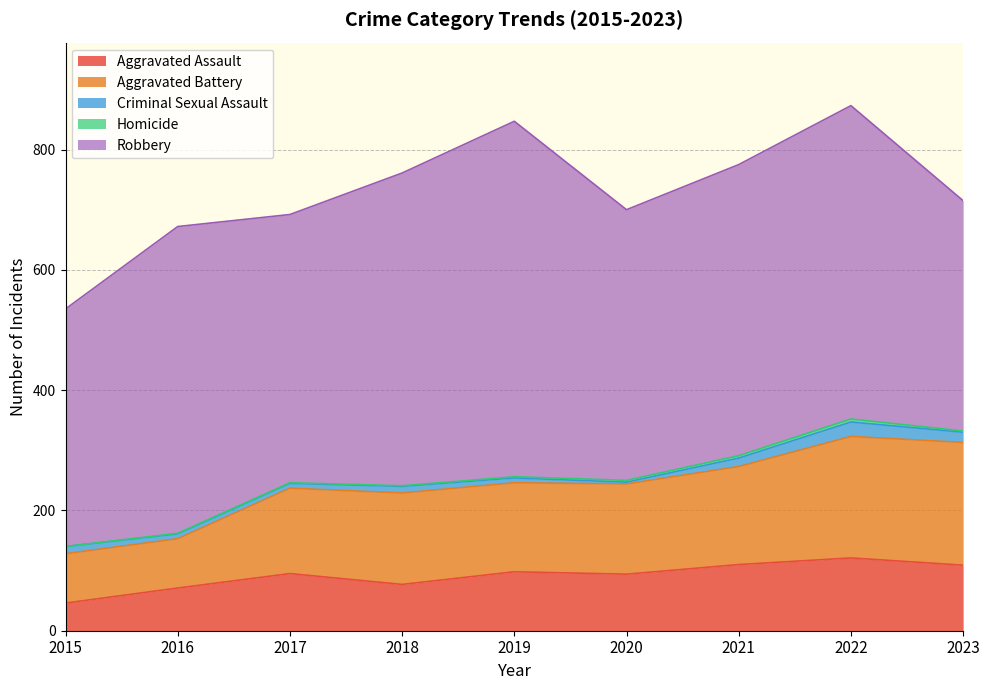

What is the difference between the second highest and second lowest values in the Aggravated Assault series?

39